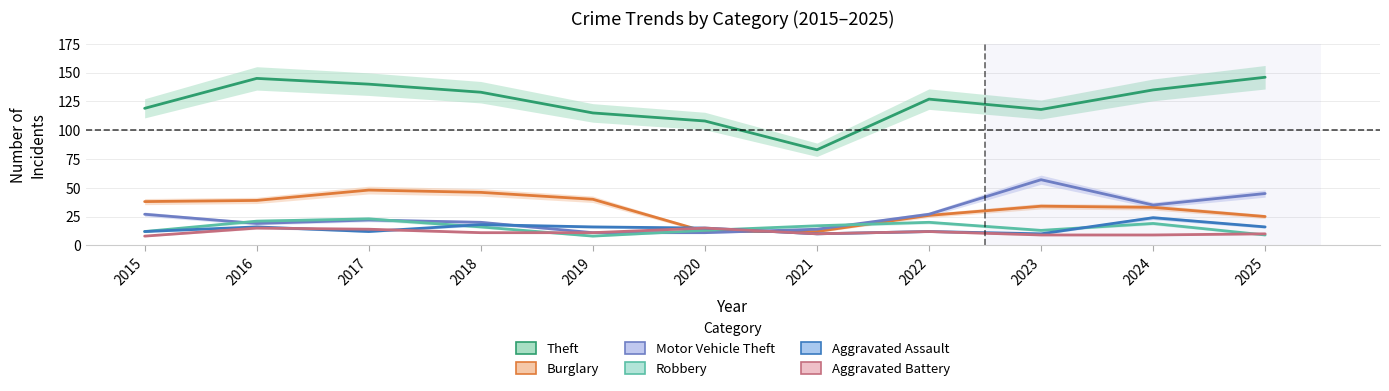

What is the difference between the maximum and second lowest values in the Burglary series?

36